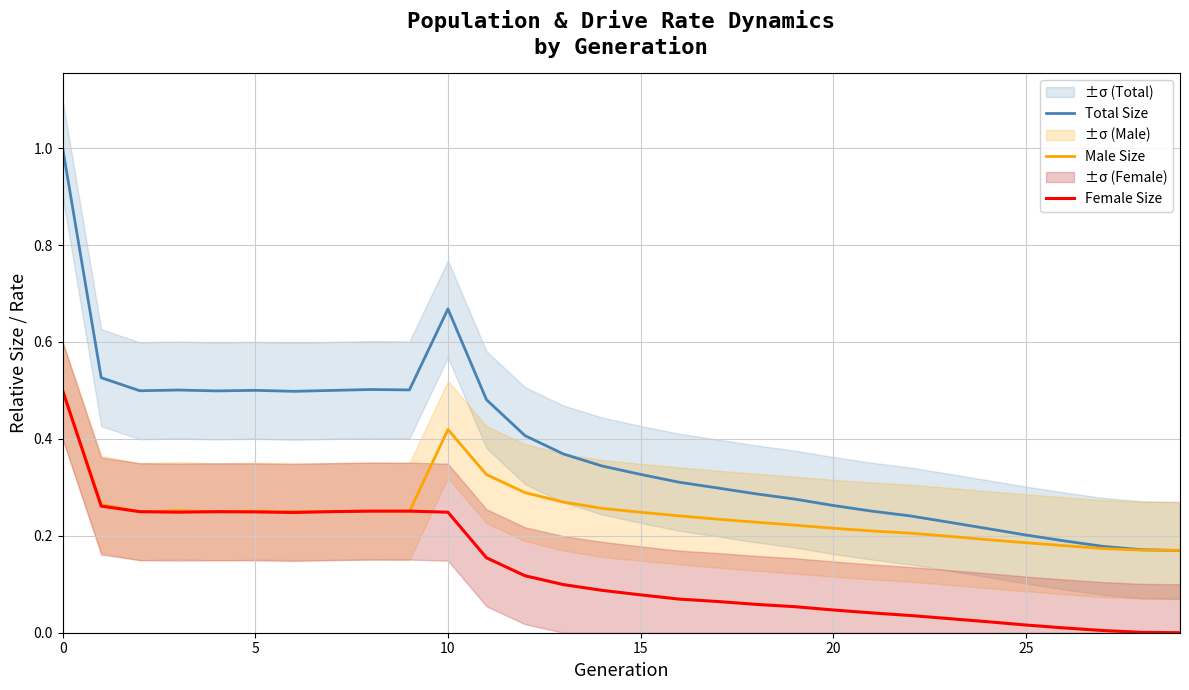

At 22, list the series in order from largest to smallest.

Total Size, Male Size, Female Size